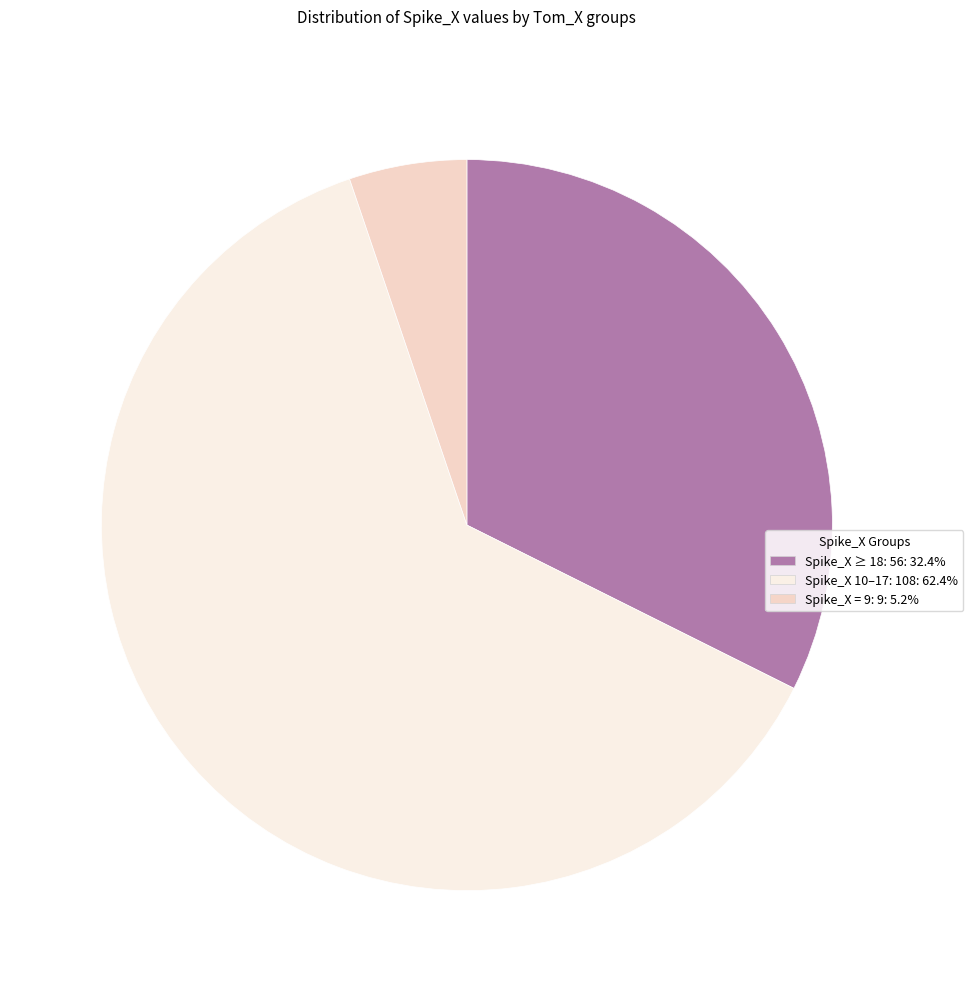

Is there any slice that represents more than half of the pie?

Yes